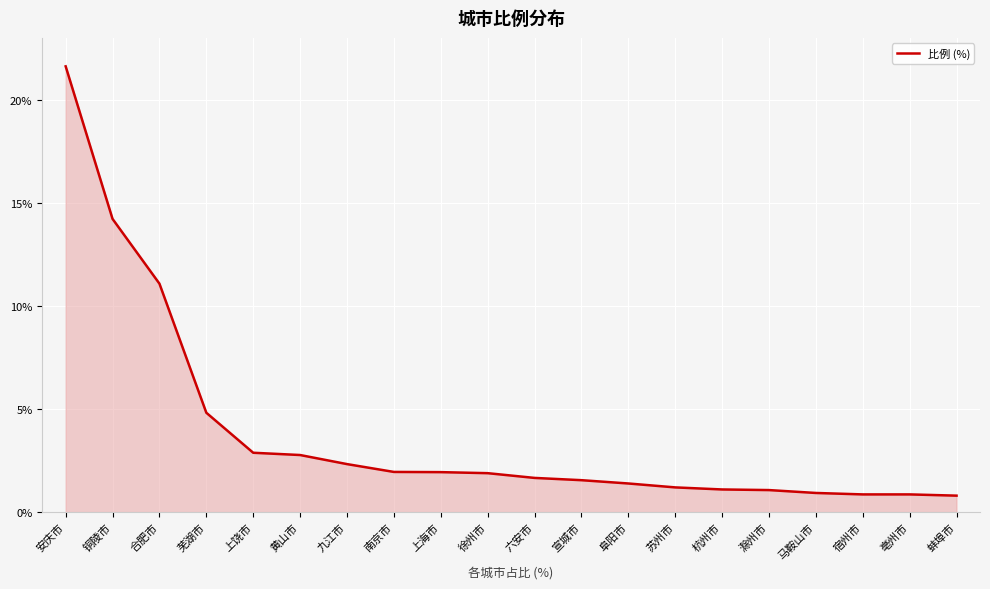

Approximately how many times larger is the value at 滁州市 compared to 黄山市?

0.4